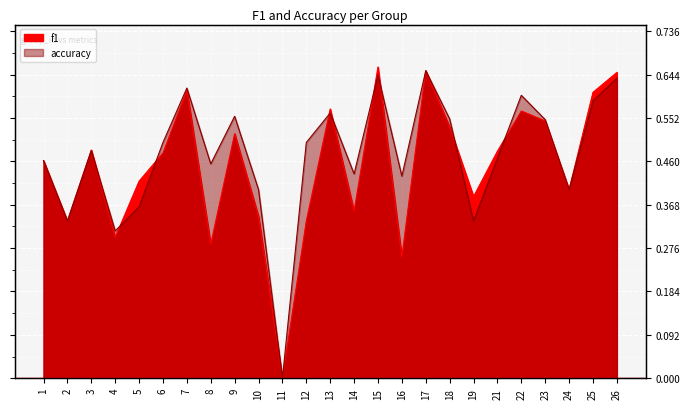

Which category has the lowest value across all series?

11